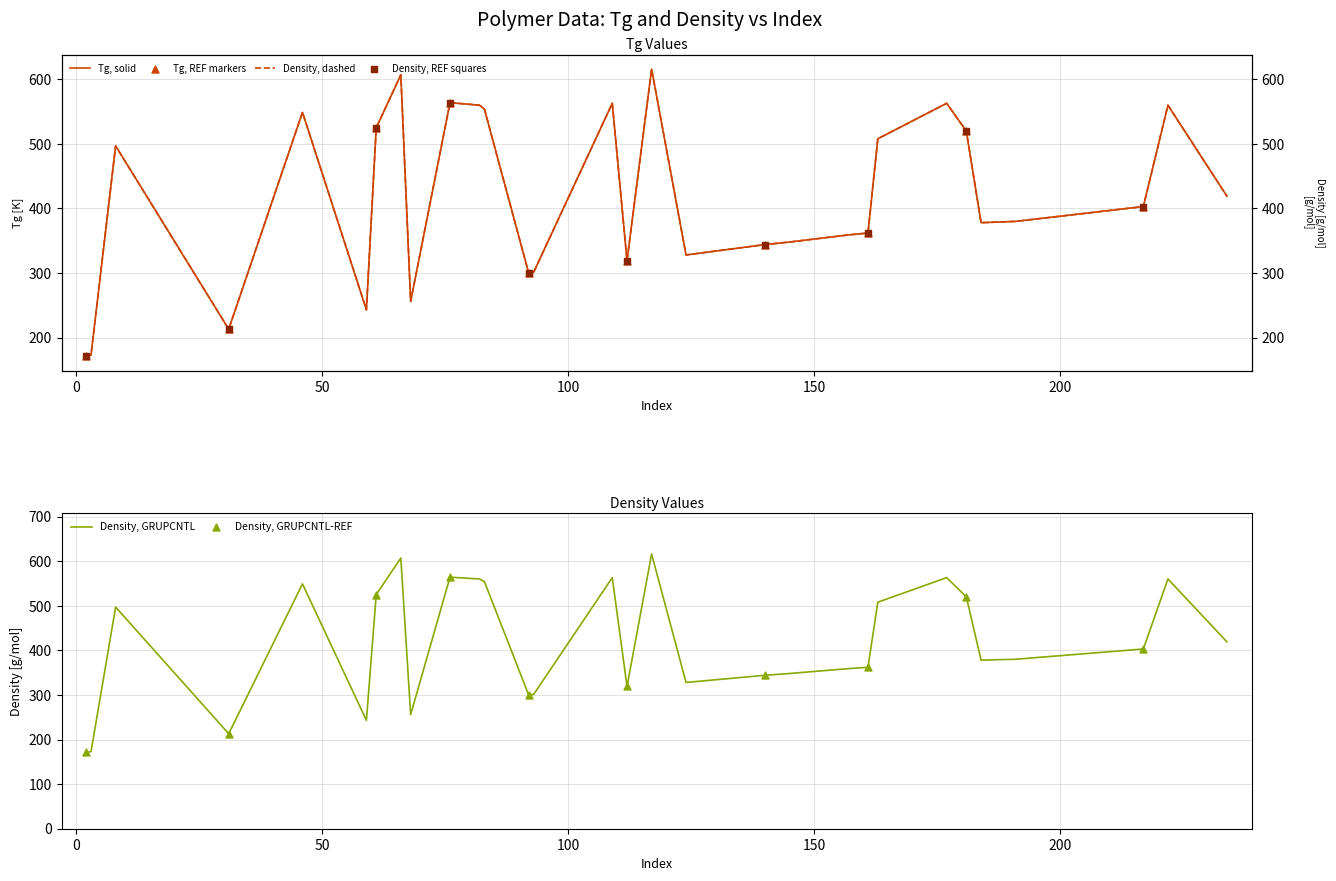

Which series has the largest total across all categories?

Tg